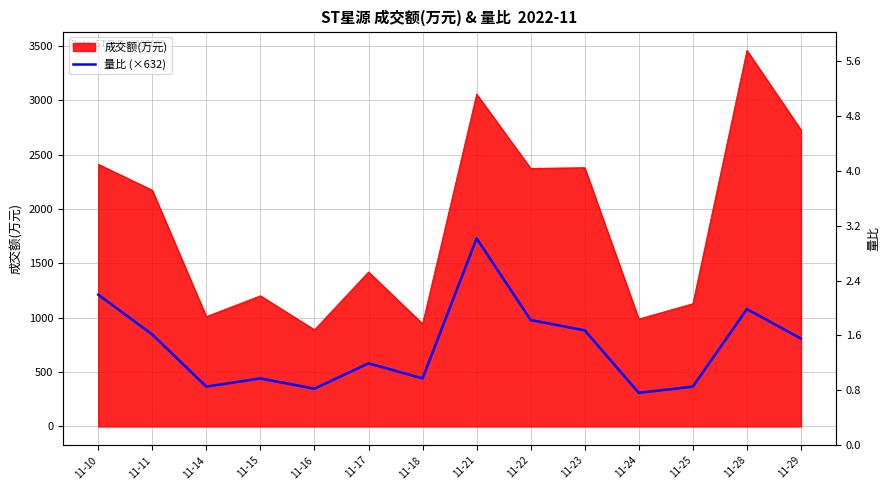

Which category has the lowest value across all series?

11-24